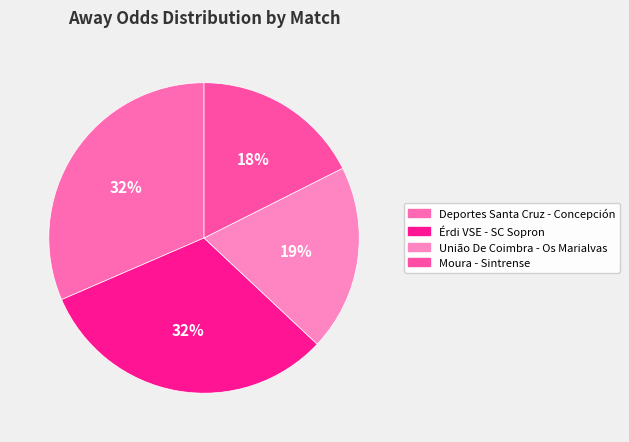

What percentage is the União De Coimbra - Os Marialvas slice, to the nearest percent?

19%